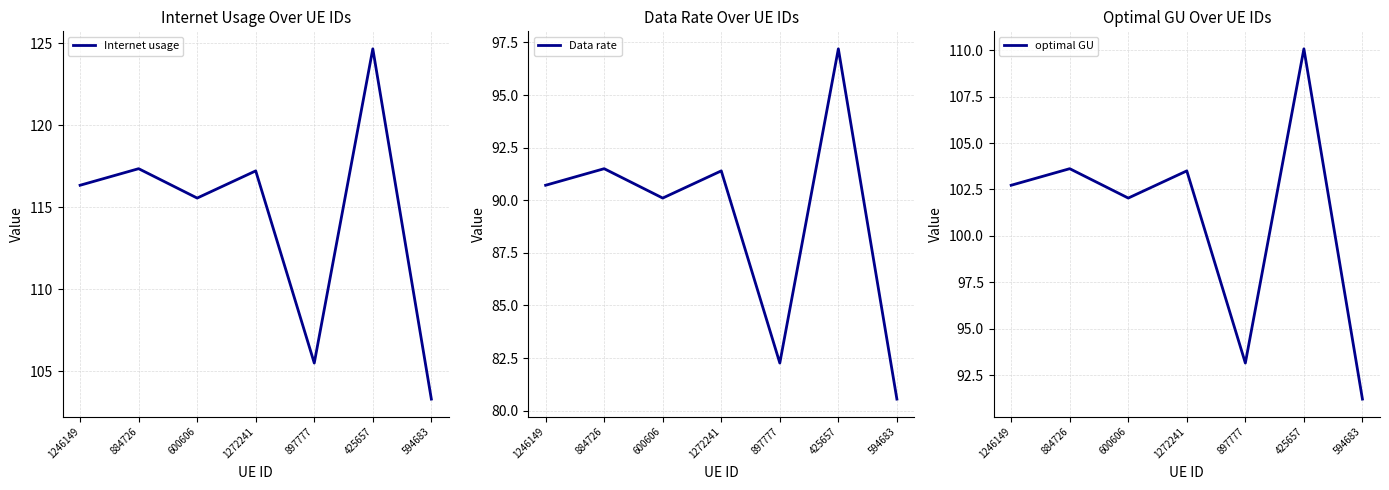

What is the difference between the maximum and minimum values in the Internet usage series?

21.3